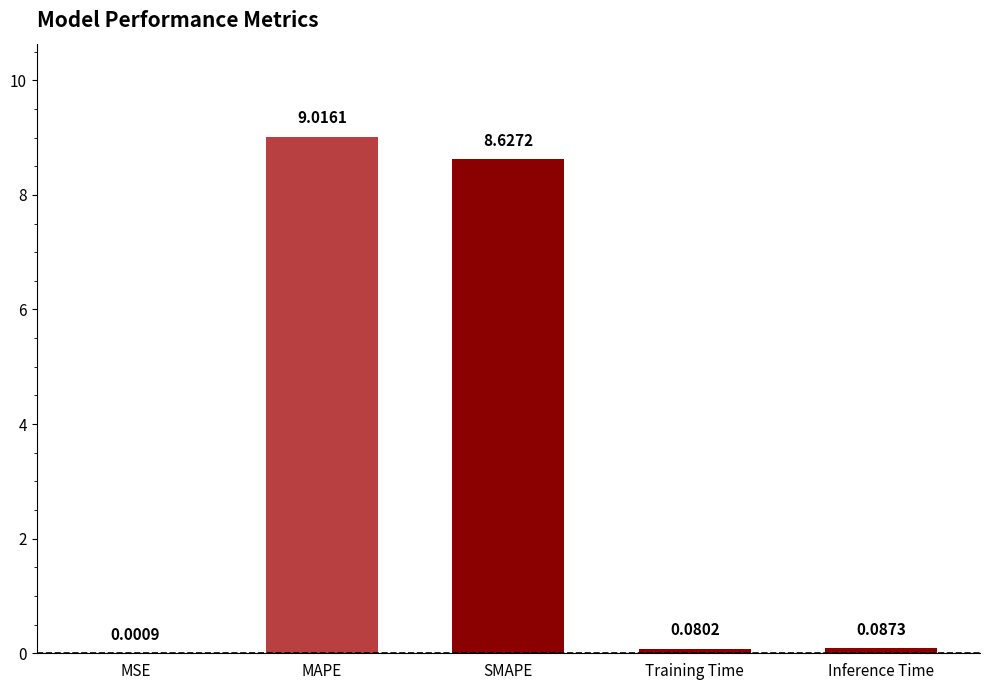

Which category has the highest value across all series?

MAPE